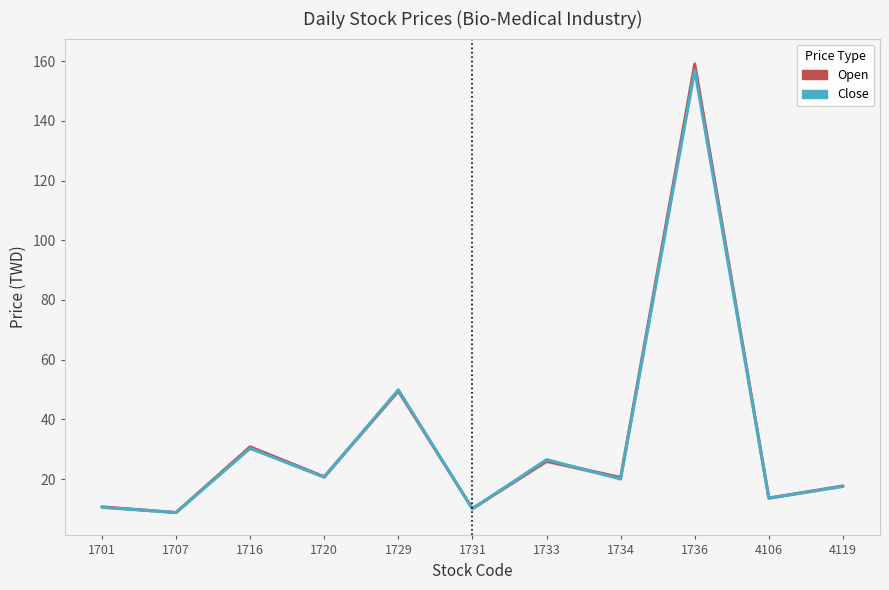

Is the value of Open at 1736 greater than the value of Close at 1729?

Yes